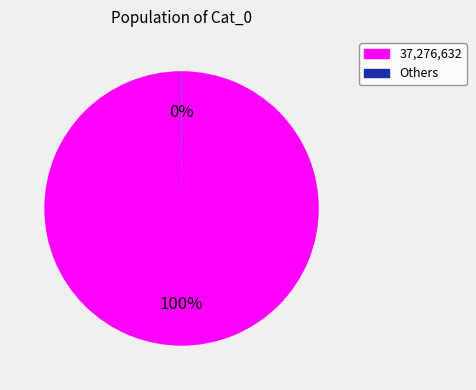

Which category has the biggest portion of the pie?

37,276,632